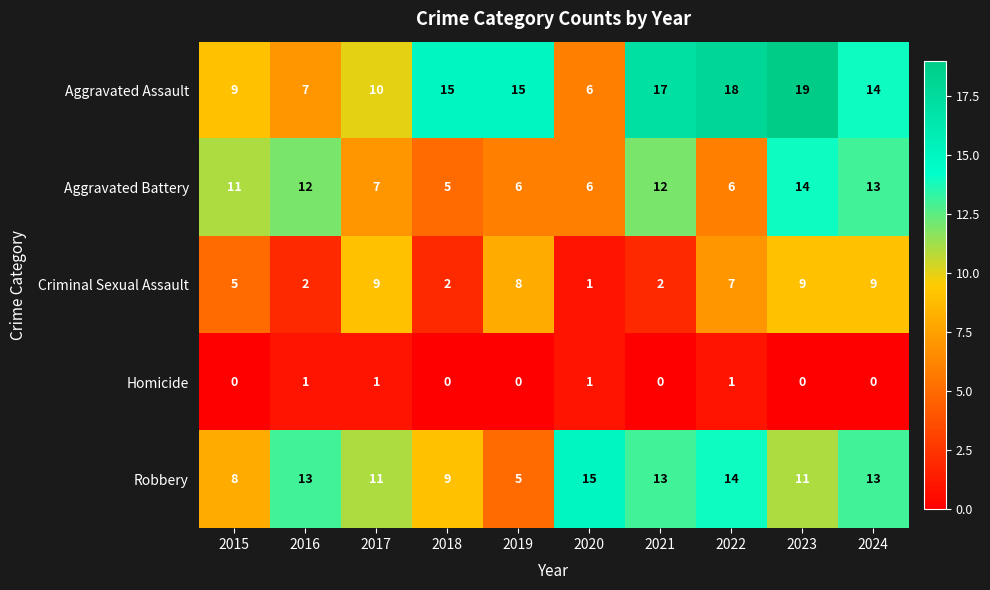

What is the average value of the Aggravated Assault series?

13